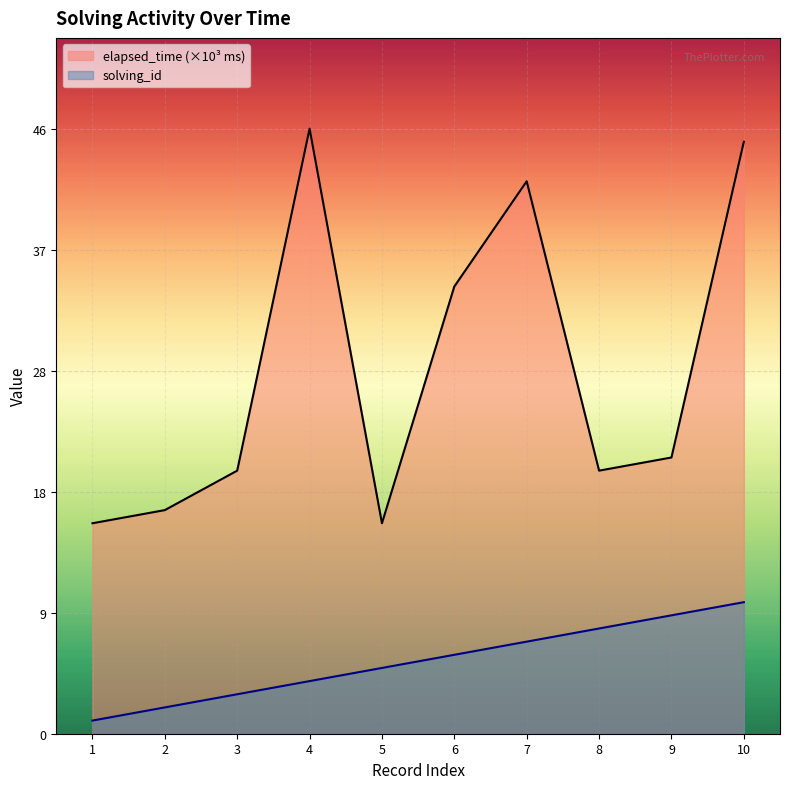

Reading left to right, what are all the values shown in this chart?

solving_id: 1=1	2=2	3=3	4=4	5=5	6=6	7=7	8=8	9=9	10=10
elapsed_time: 1=16	2=17	3=20	4=46	5=16	6=34	7=42	8=20	9=21	10=45